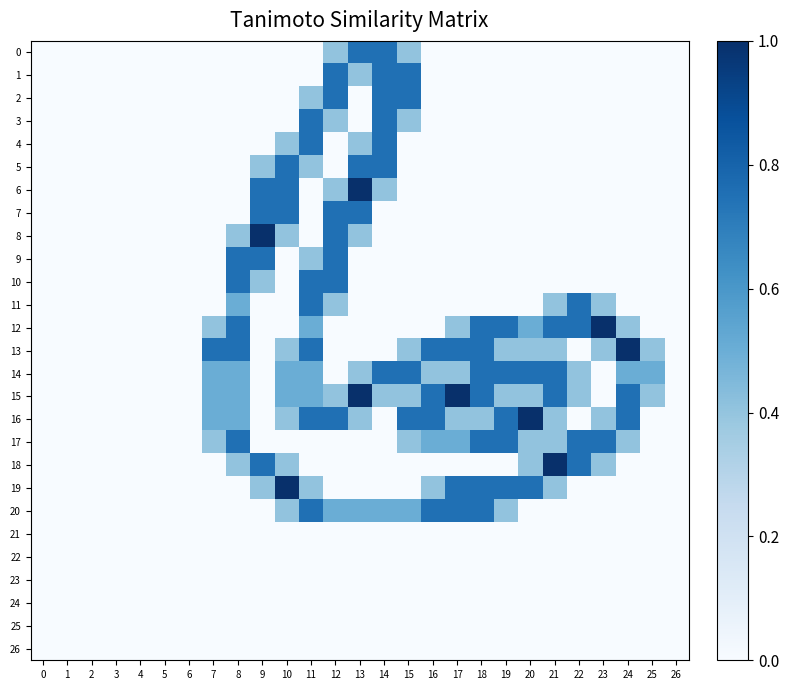

At how many categories does at least one series exceed 0?

19